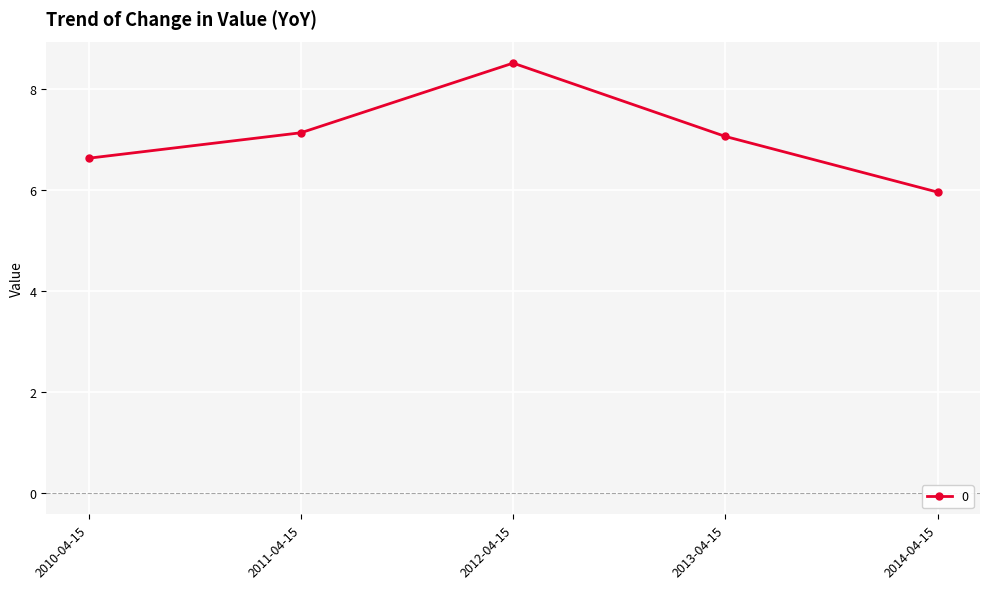

Reading right to left, transcribe all the data shown in this chart.

2014-04-15=6.0	2013-04-15=7.1	2012-04-15=8.5	2011-04-15=7.1	2010-04-15=6.6